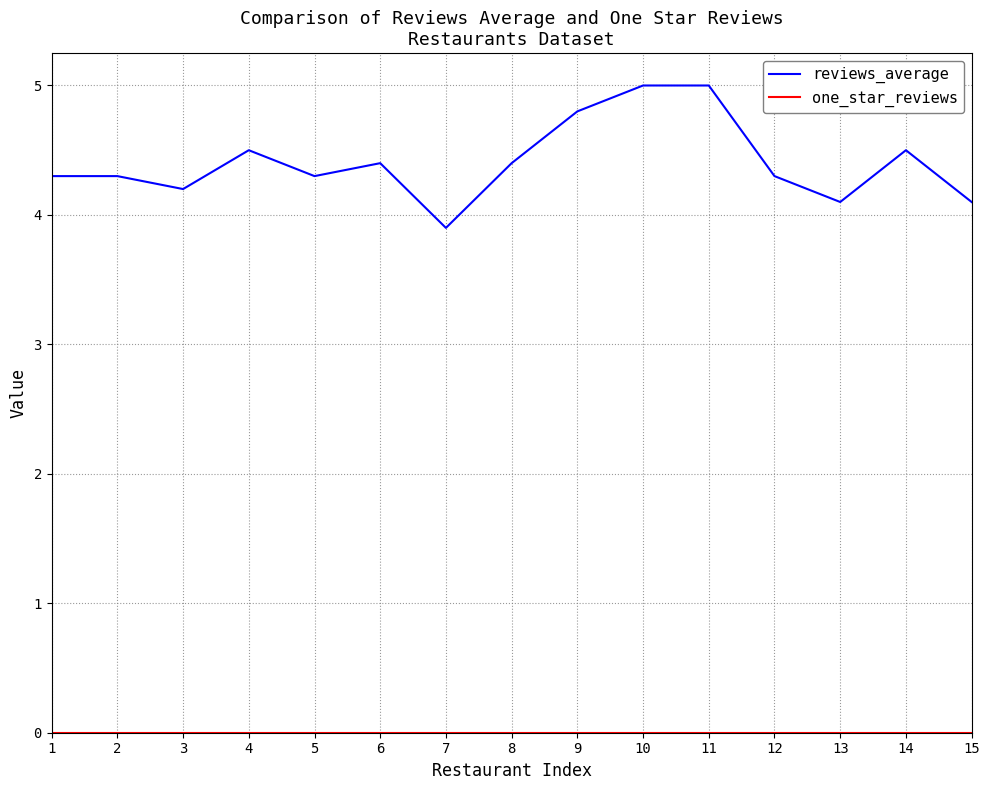

What is the total value across all series at 14?

4.5